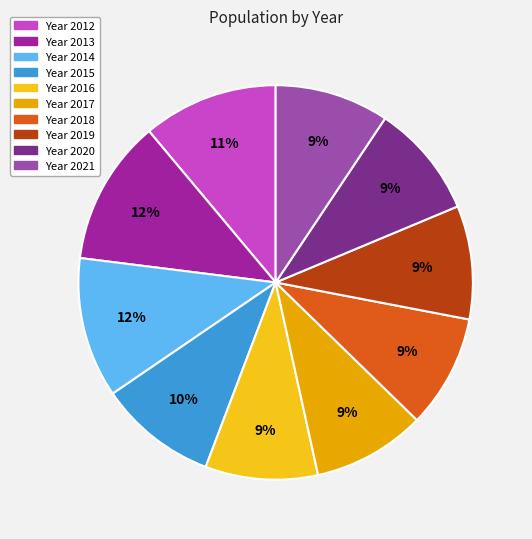

Rank the categories by value from lowest to highest.

2016, 2017, 2018, 2019, 2020, 2021, 2015, 2012, 2014, 2013